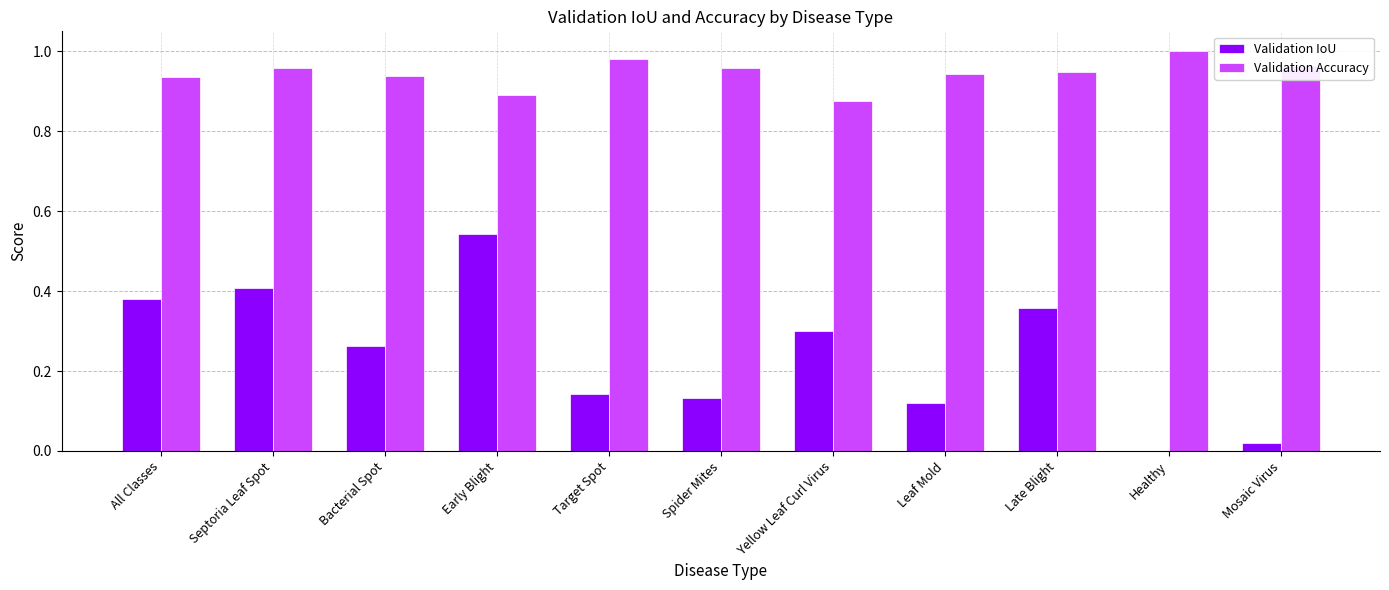

The Validation IoU series shows 0.2 at Leaf Mold. True or false?

False